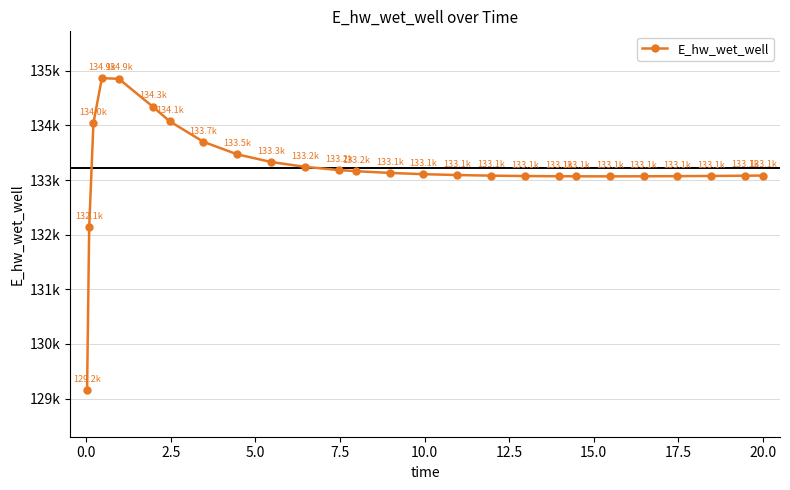

Is this an area chart (filled region under the line)?

No